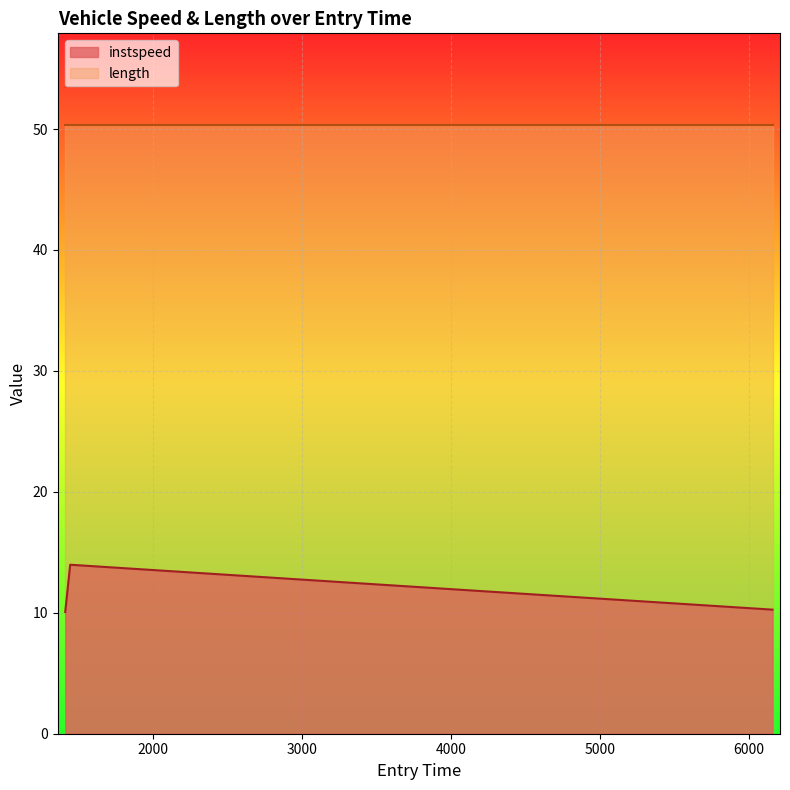

What is the change in value from 1410.886544238535 to 4176.069659798509?

+1.8